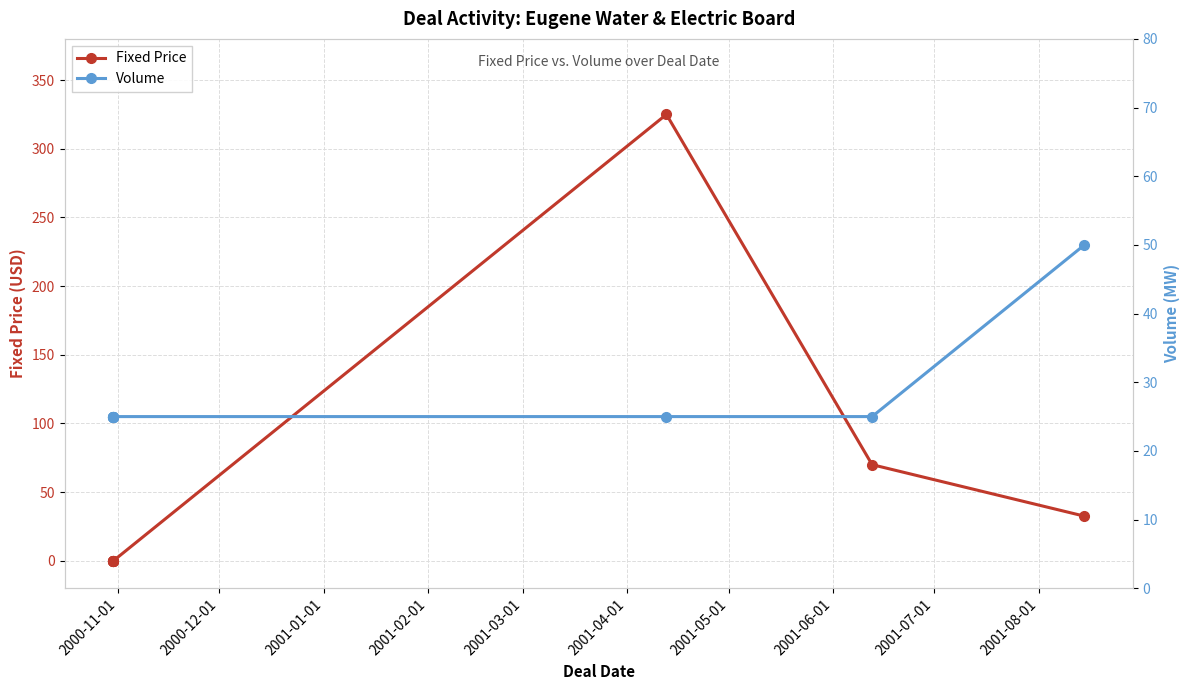

True or false: Fixed Price has more than 0 interior local peaks.

True